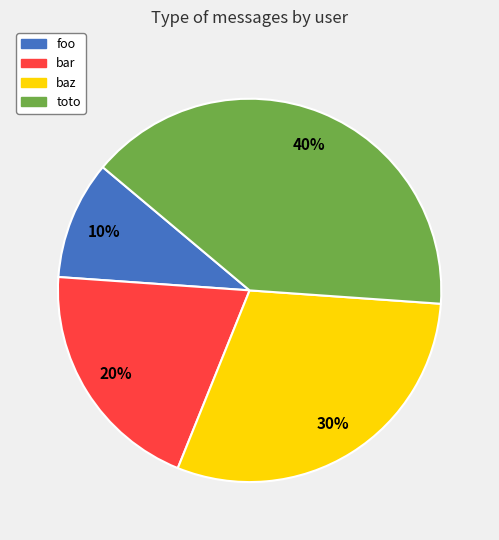

The foo slice represents 10% of the pie. True or false?

True